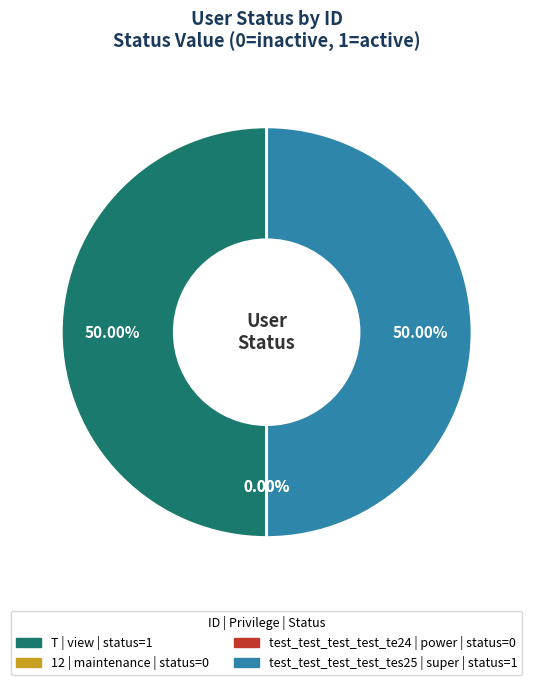

Rank the categories by value from lowest to highest.

12, test_test_test_test_te24, T, test_test_test_test_tes25